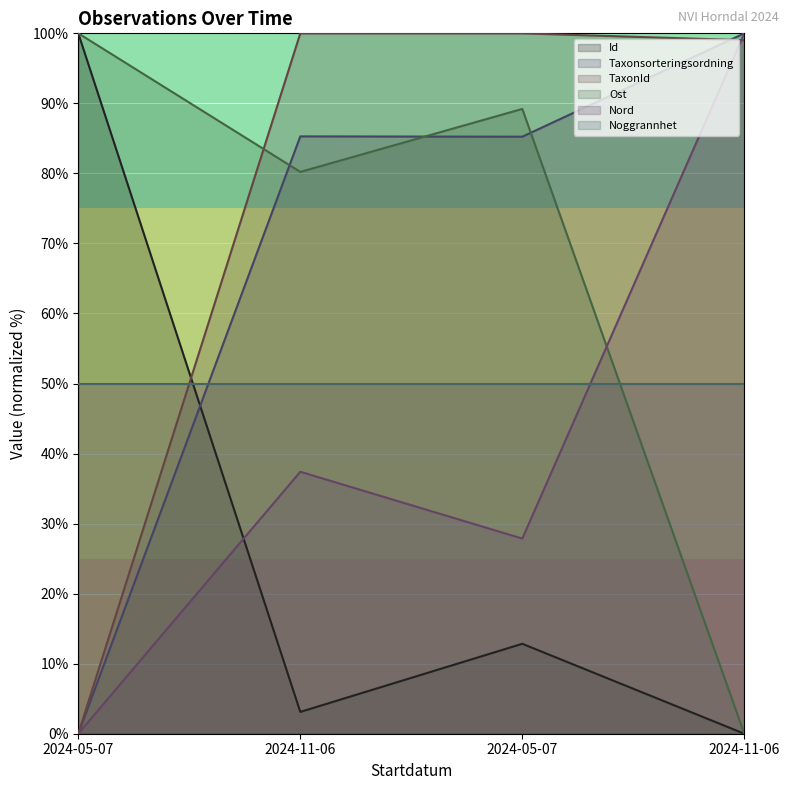

What are all the series names shown in the legend?

Id, Taxonsorteringsordning, TaxonId, Ost, Nord, Noggrannhet